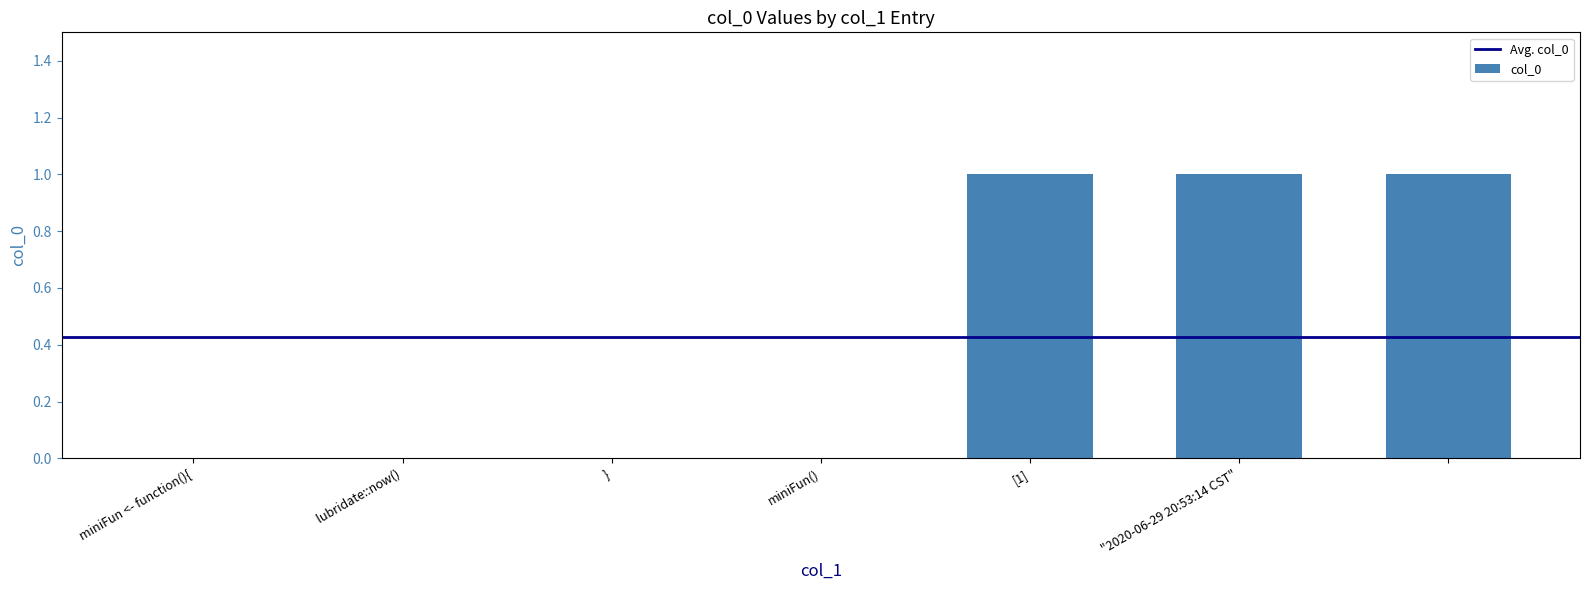

What is the sum of all values?

3